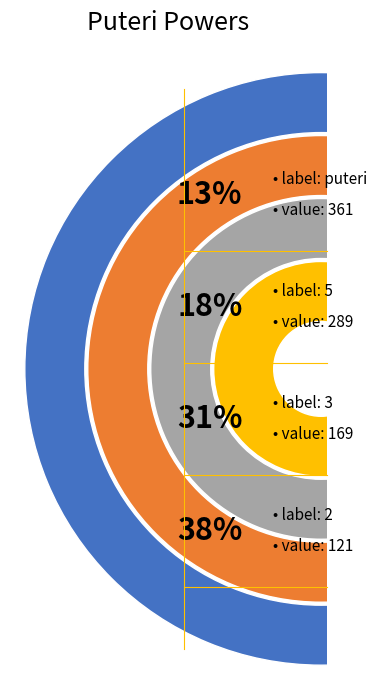

Approximately how many times larger is the value at 5 compared to 2?

2.4